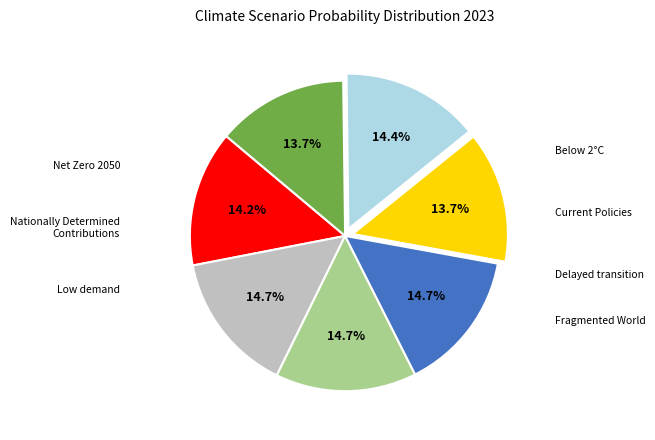

Does any single category account for the majority?

No